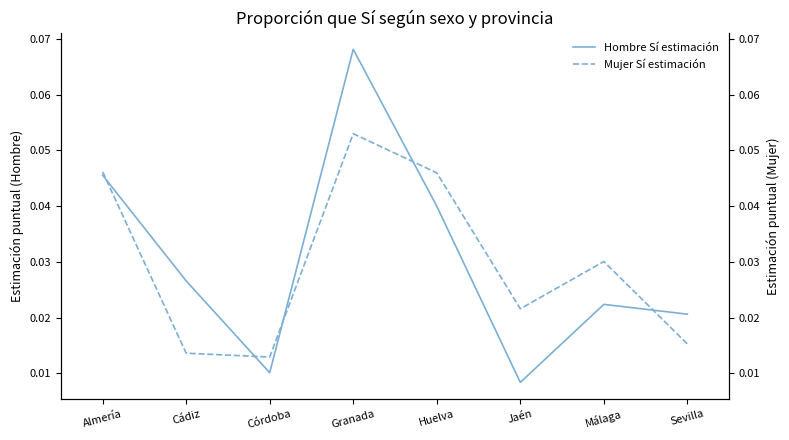

What is the maximum value for Mujer Sí estimación?

0.1